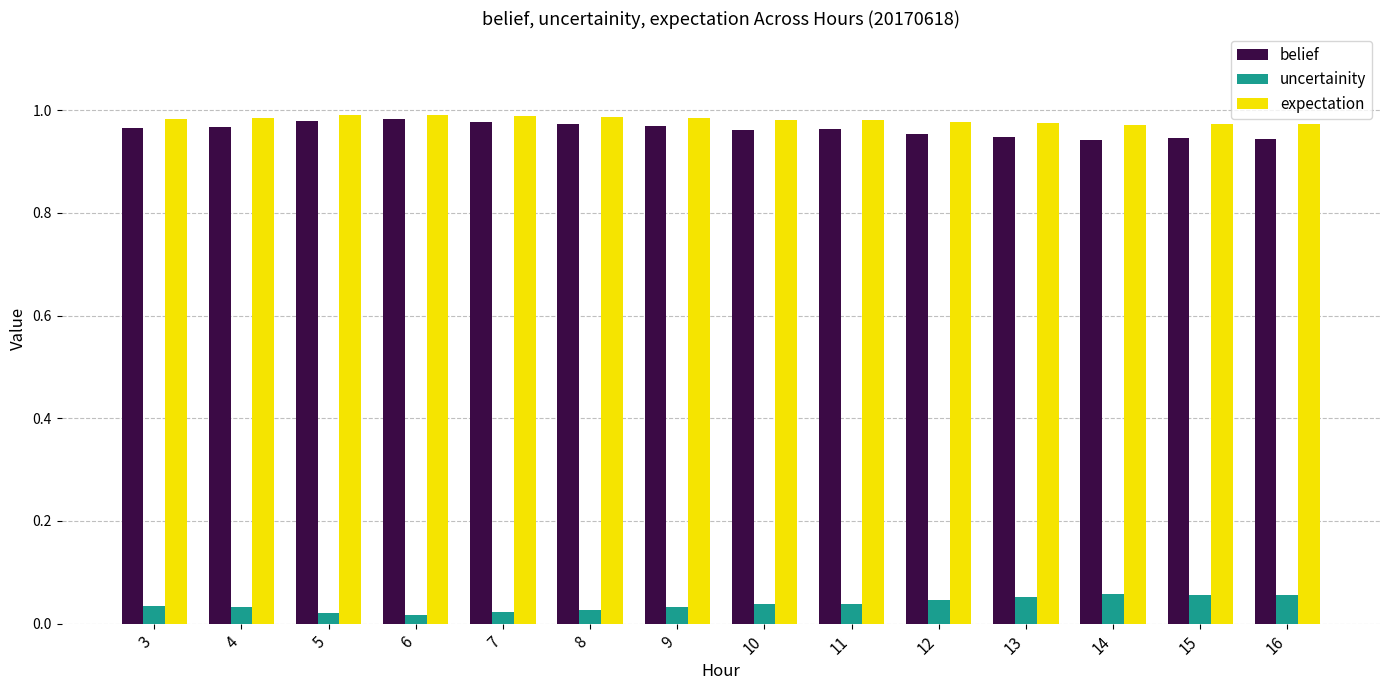

True or false: uncertainity has a value of 0.0 at 15.

False